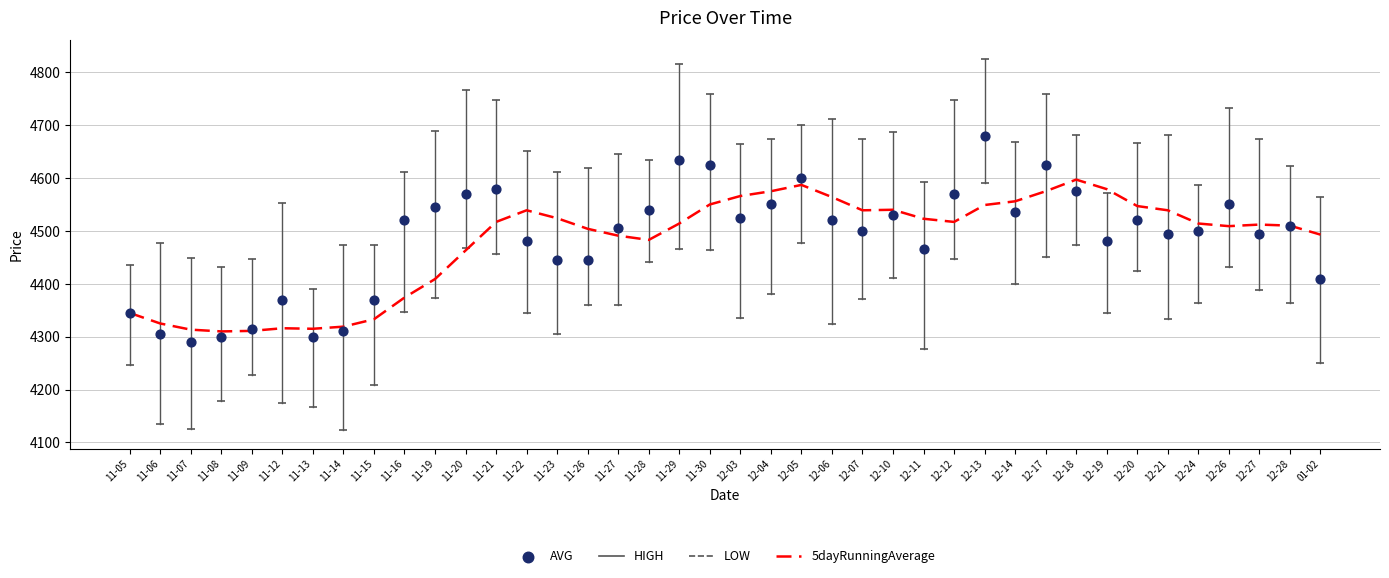

Is the value of 5dayRunningAverage at 11-30 greater than the value of AVG at 12-11?

Yes